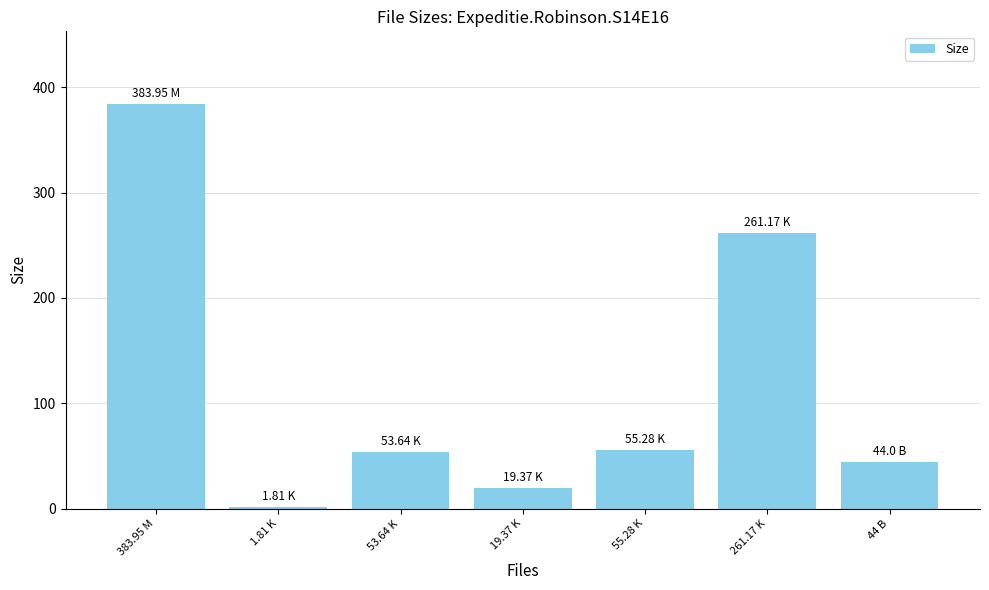

How many values exceed 53?

4